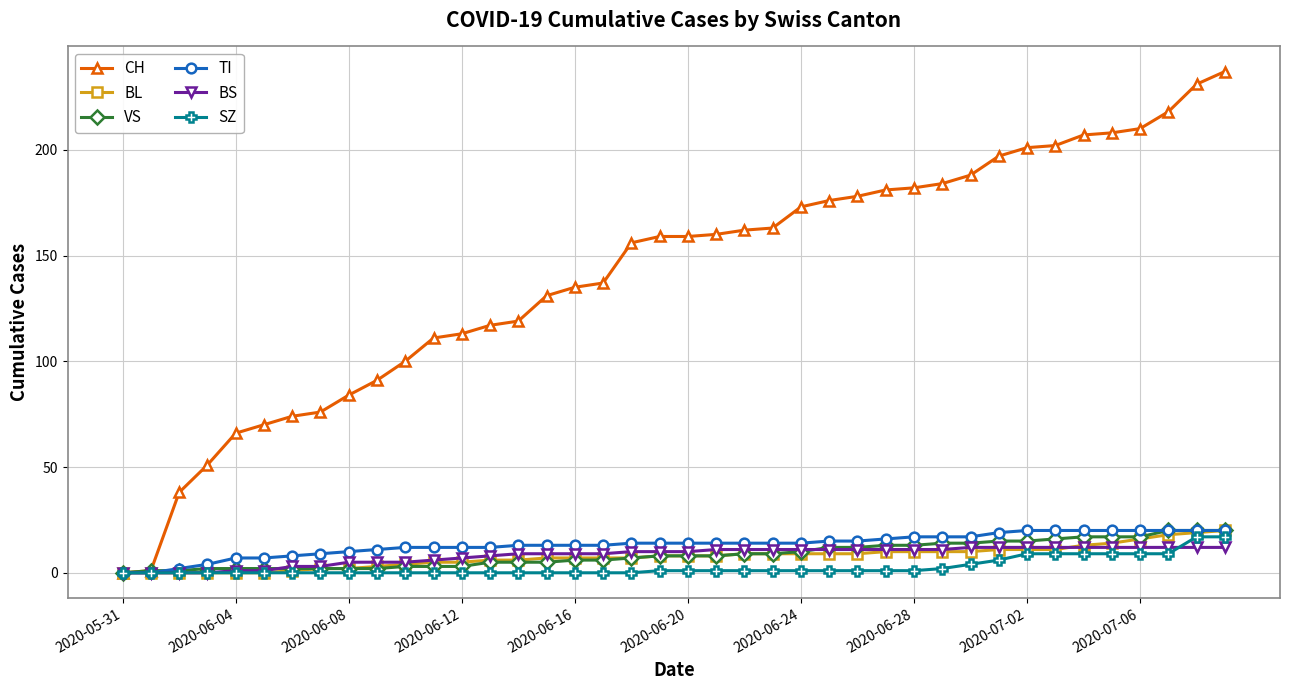

At how many categories does at least one series exceed 127?

25